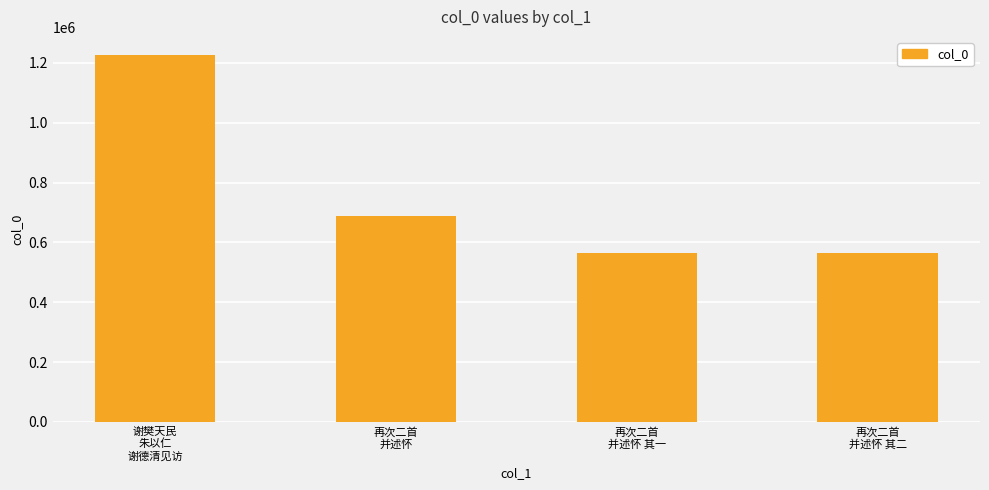

What is the difference between the maximum and minimum values?

660765